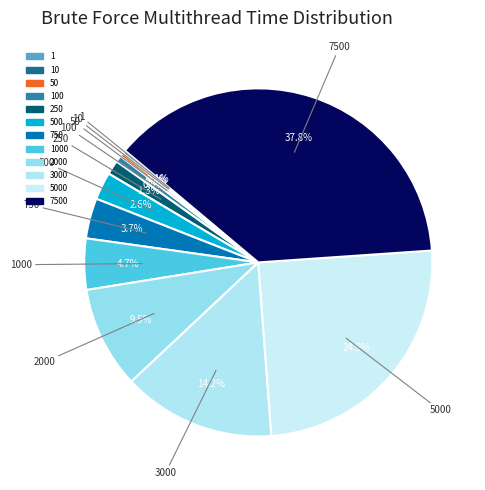

Is there a majority slice in this chart?

No